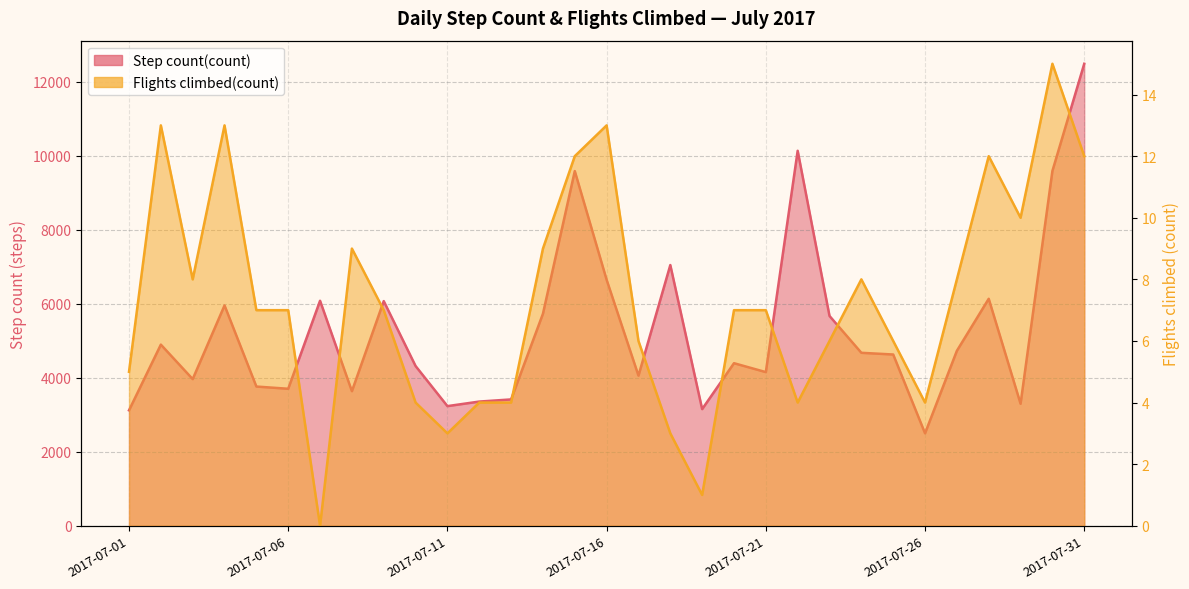

Which series has the widest spread of values?

Step count(count)